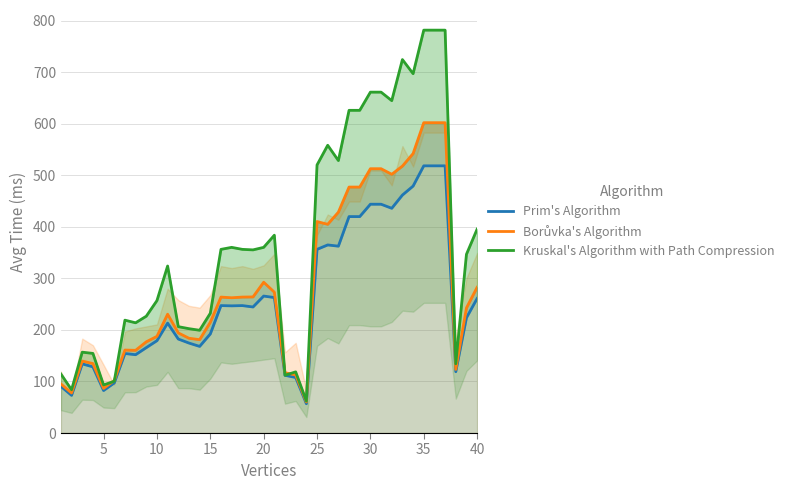

Reading right to left, what are all the values shown in this chart?

Prim's Algorithm: 261.1	223.7	119.0	518.5	518.5	518.5	479.2	461.8	436.1	444.0	444.0	420.0	420.0	362.6	365.0	356.4	56.9	107.8	112.0	262.9	265.8	244.6	247.3	246.8	247.3	192.3	168.1	174.6	182.4	213.3	179.2	165.7	152.0	154.3	97.2	82.5	128.4	134.2	73.1	90.6
Borůvka's Algorithm: 282.8	242.8	123.4	602.2	602.2	602.2	542.3	518.0	502.1	512.9	512.9	477.3	477.3	428.6	405.0	410.4	60.3	112.7	117.1	273.3	292.6	264.1	263.8	262.5	263.8	215.0	181.2	183.9	194.3	230.6	187.6	177.0	160.5	161.0	101.9	86.6	134.8	139.7	77.7	95.2
Kruskal's Algorithm with Path Compression: 395.7	346.8	134.4	781.8	781.8	781.8	697.3	724.7	645.0	661.5	661.5	626.2	626.2	528.7	558.4	520.2	62.1	118.7	112.1	383.9	360.3	355.4	356.4	360.3	356.4	232.4	199.4	202.5	206.4	324.1	257.0	226.7	213.9	219.0	100.5	93.3	154.5	156.9	84.0	114.5